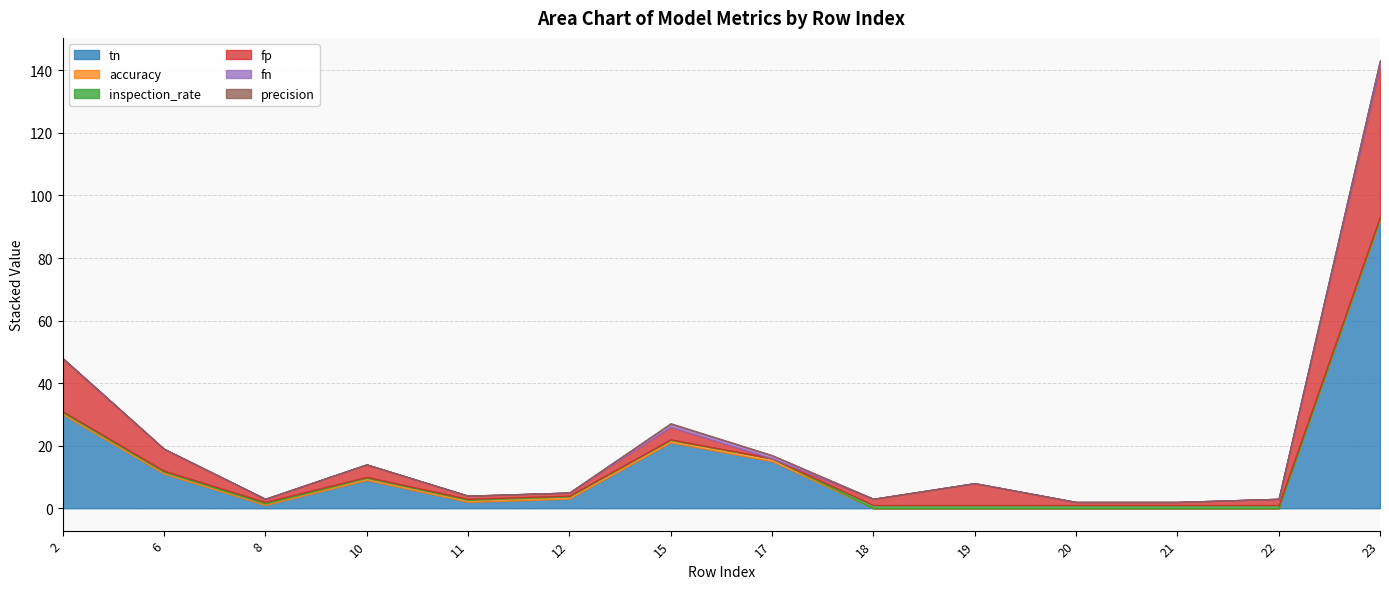

True or false: precision and accuracy cross at least once.

False